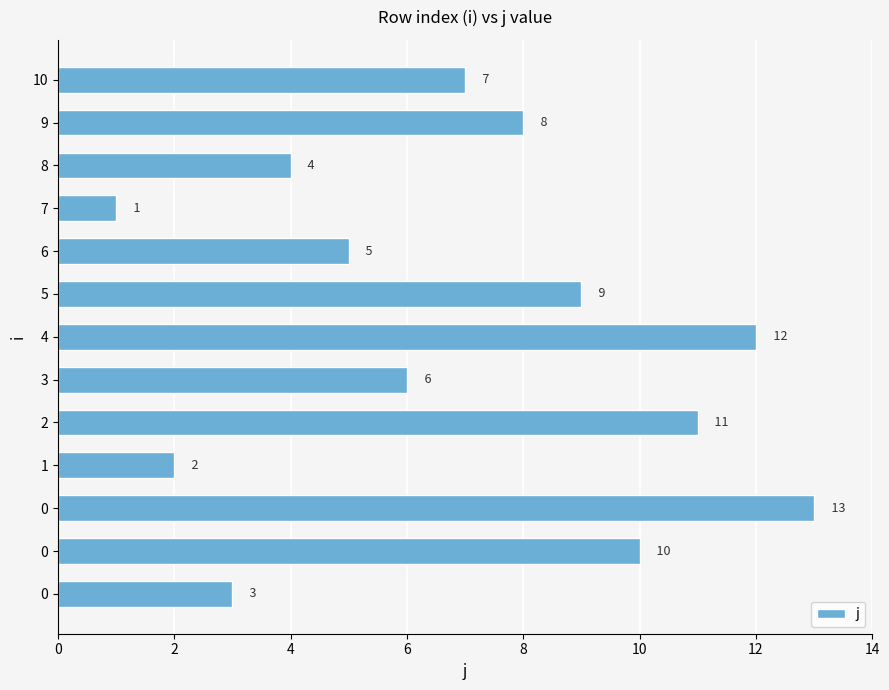

How many data points are less than 7?

6